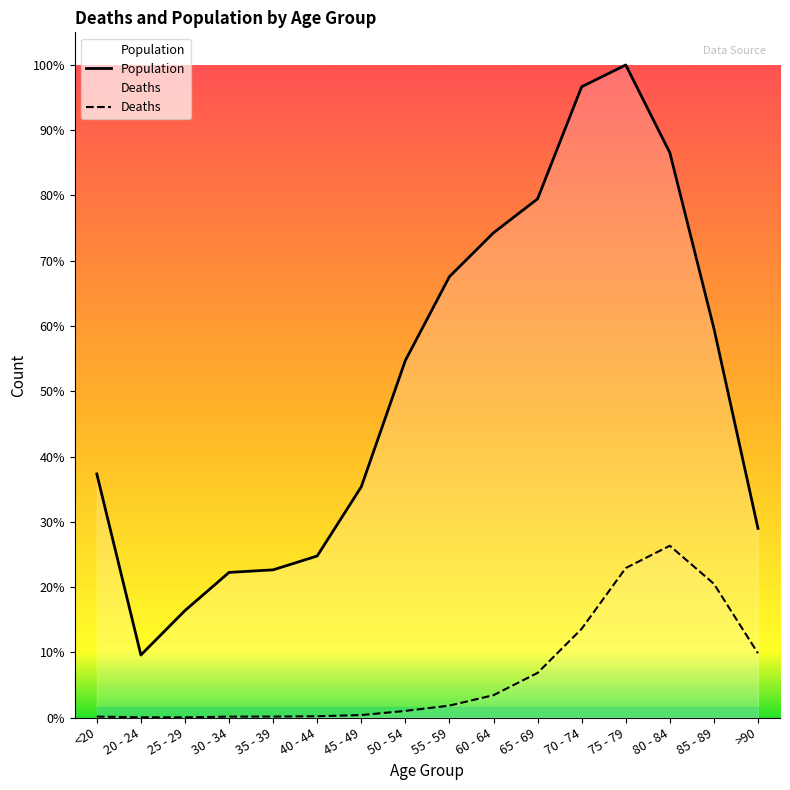

What is the difference between the maximum and second lowest values in the Population series?

10396